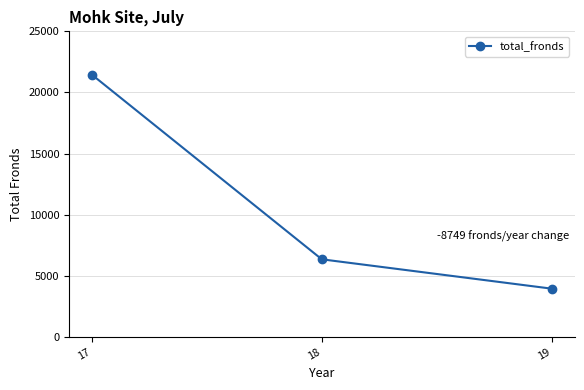

What is the maximum value shown in the chart?

21444